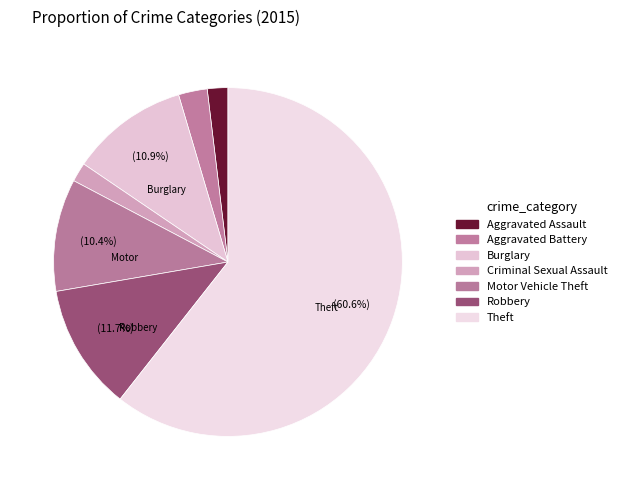

How many segments does this pie chart have?

7